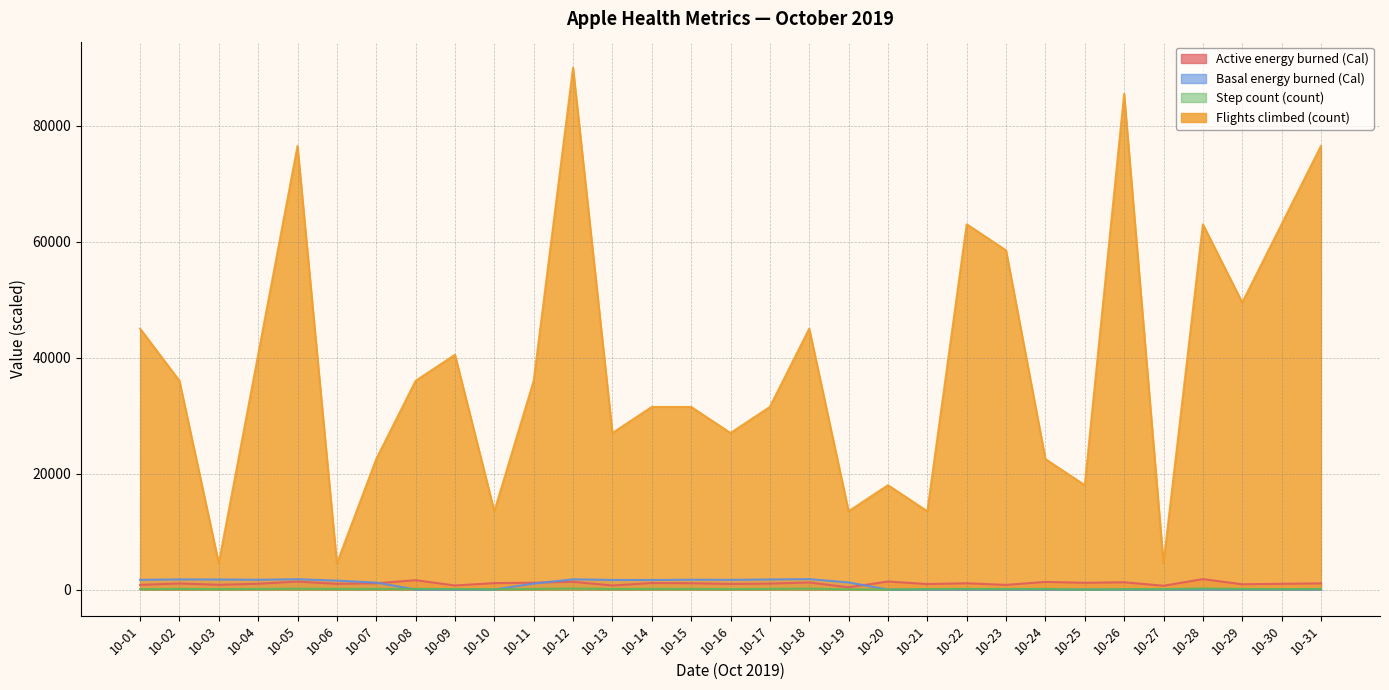

Which series has the largest range (max minus min)?

Flights climbed (count)